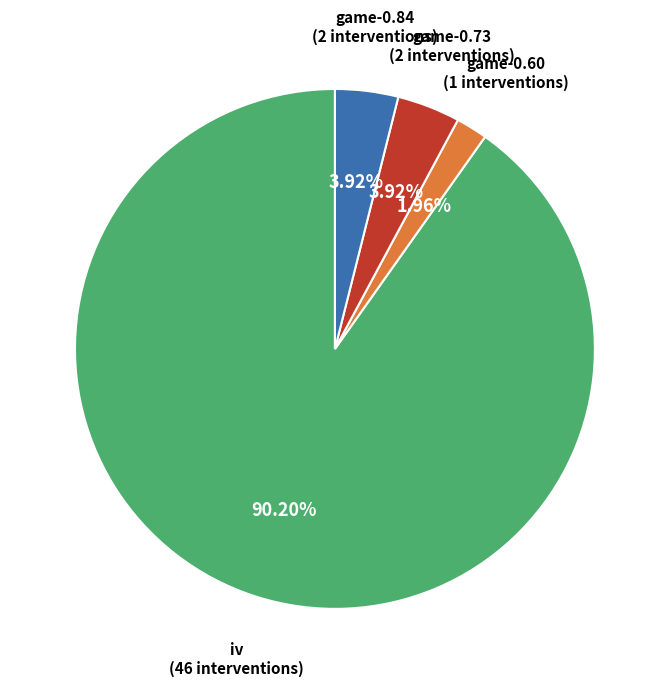

Is there any slice that represents more than half of the pie?

Yes